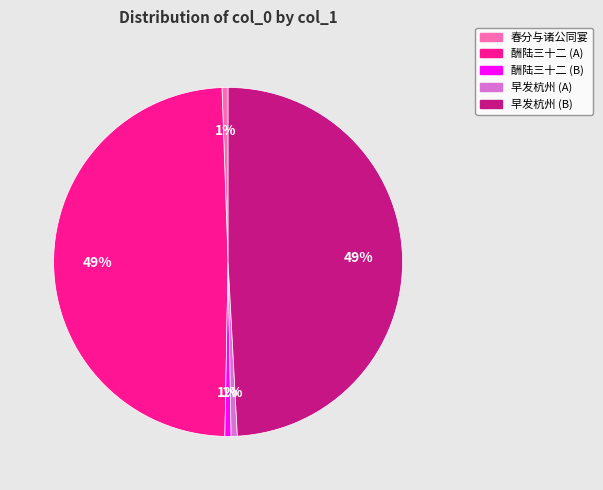

True or false: 早发杭州 (B) accounts for 62% of the total.

False